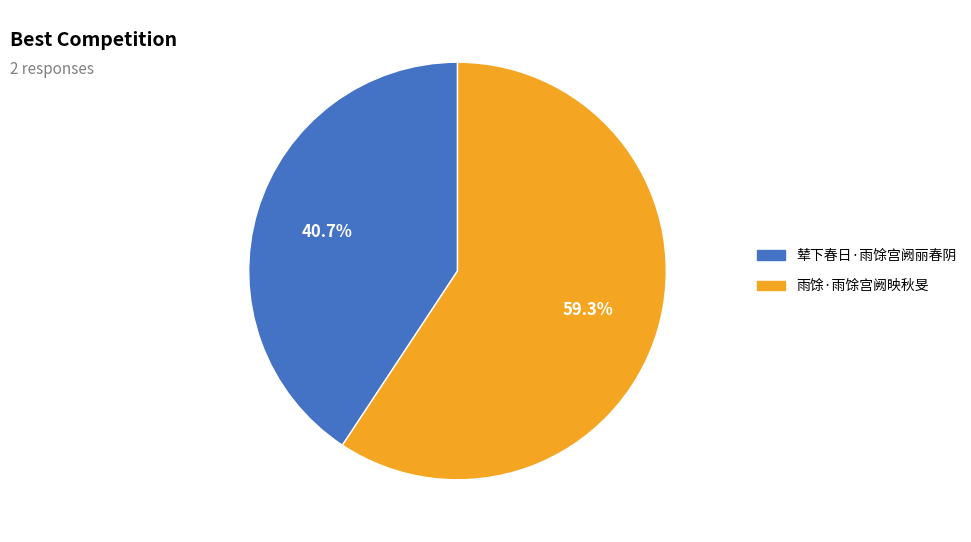

What percentage do 雨馀·雨馀宫阙映秋旻 and 辇下春日·雨馀宫阙丽春阴 together represent?

100.0%